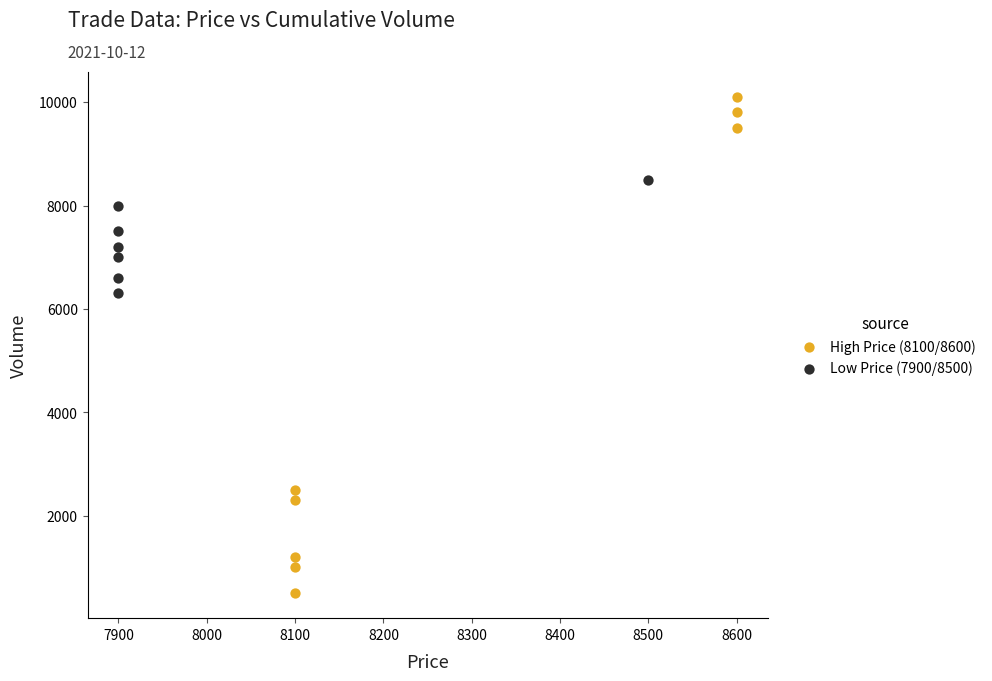

Which series has the widest spread of Y values?

High Price (8100/8600)